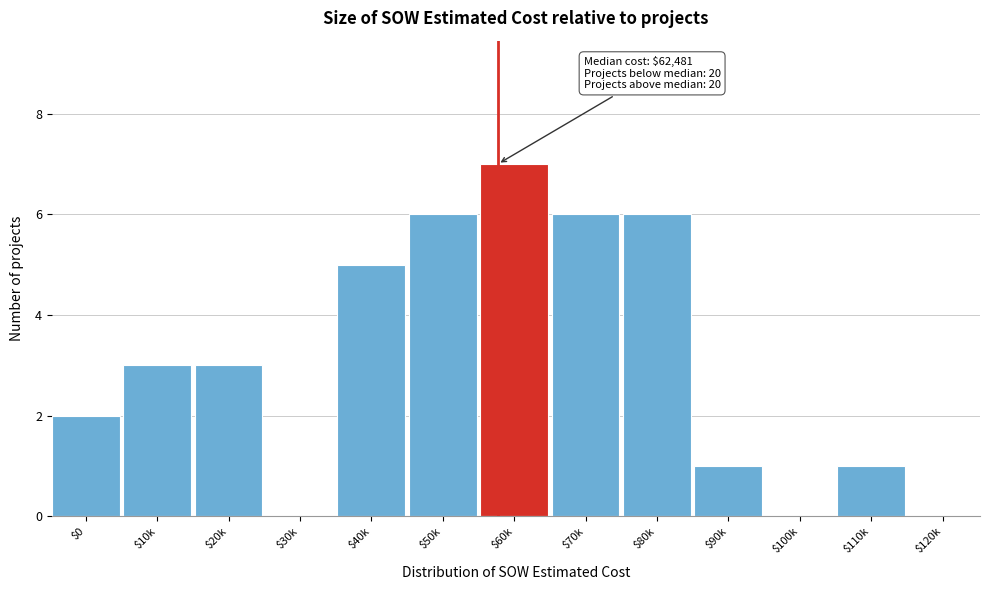

What is the maximum value shown in the chart?

7